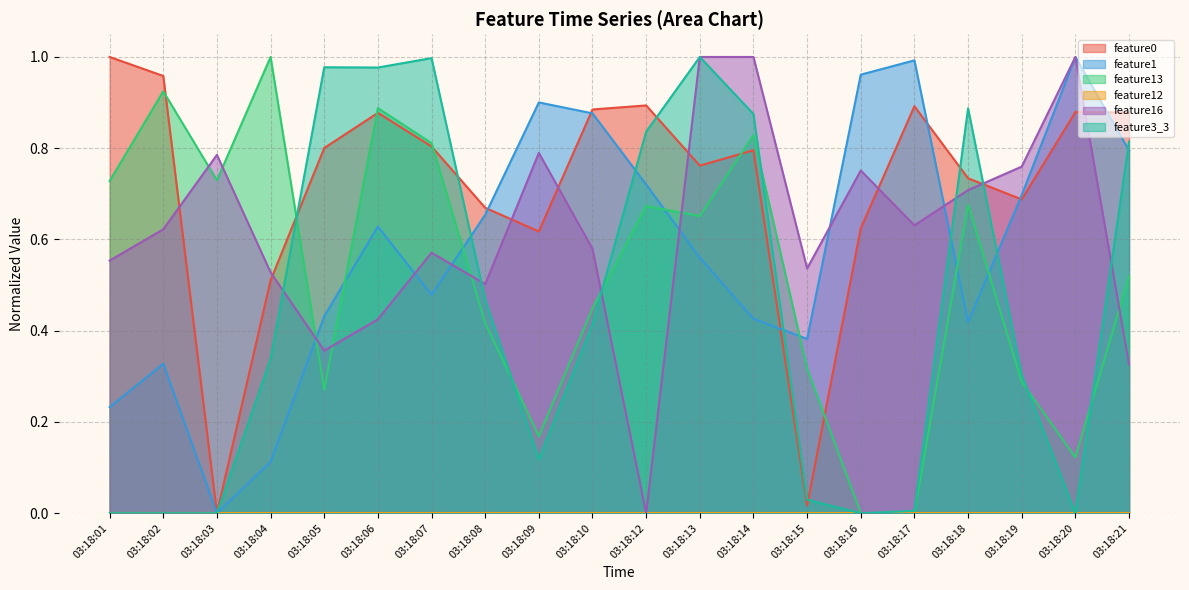

Between 03:18:02 and 03:18:08, which is larger?

03:18:02